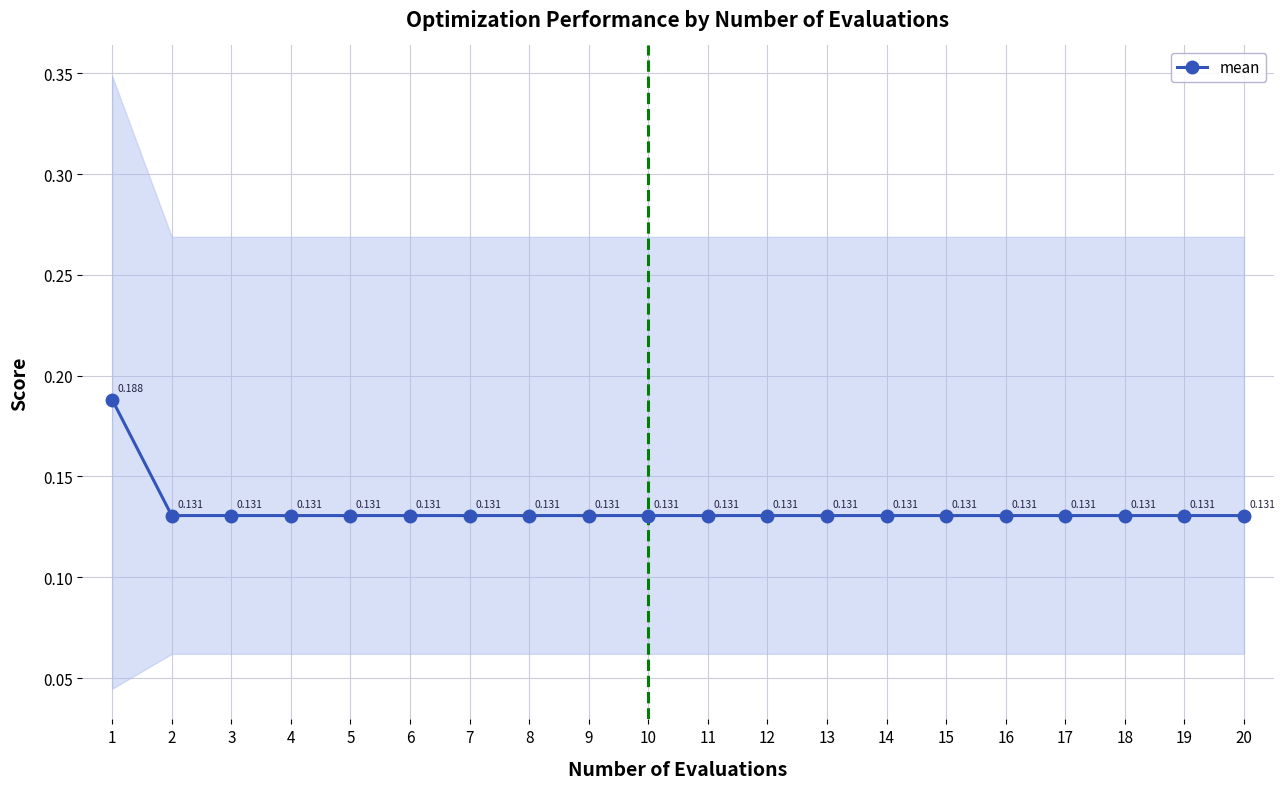

True or false: the data shows 0.2 at 3.

False